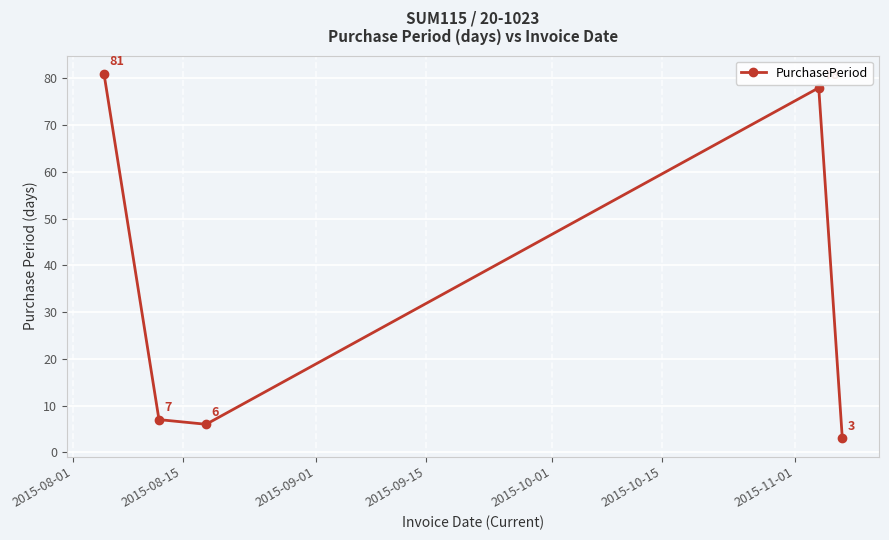

What is the greatest value displayed?

81